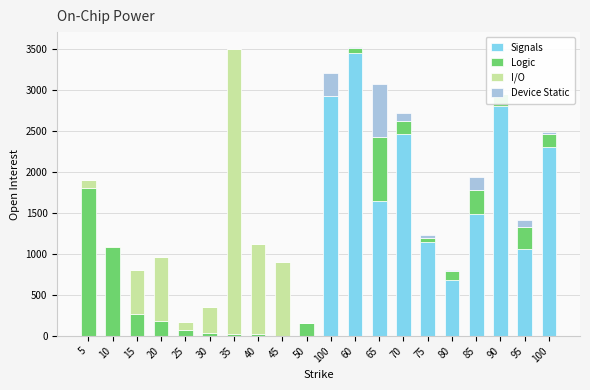

Are the bars grouped side by side (vs. stacked)?

Yes